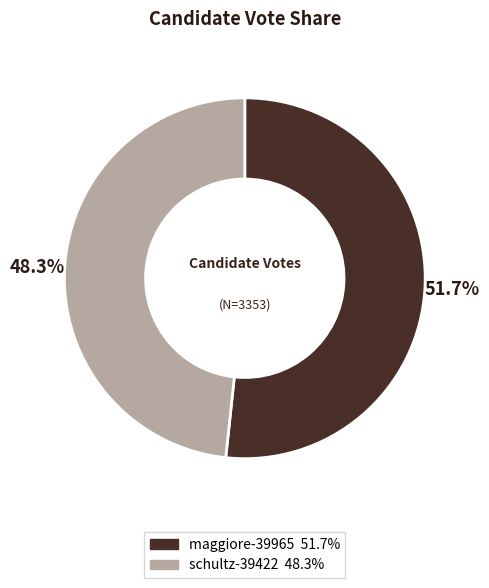

Which category has the smallest portion of the pie?

schultz-39422